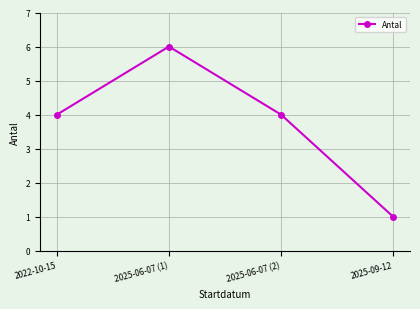

What is the sum of the values at 2025-09-12 and 2022-10-15?

5